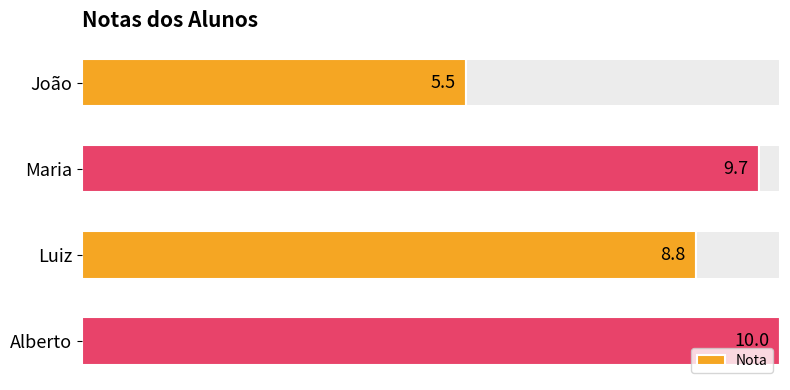

What is the value of the 3rd bar from the left?

8.8